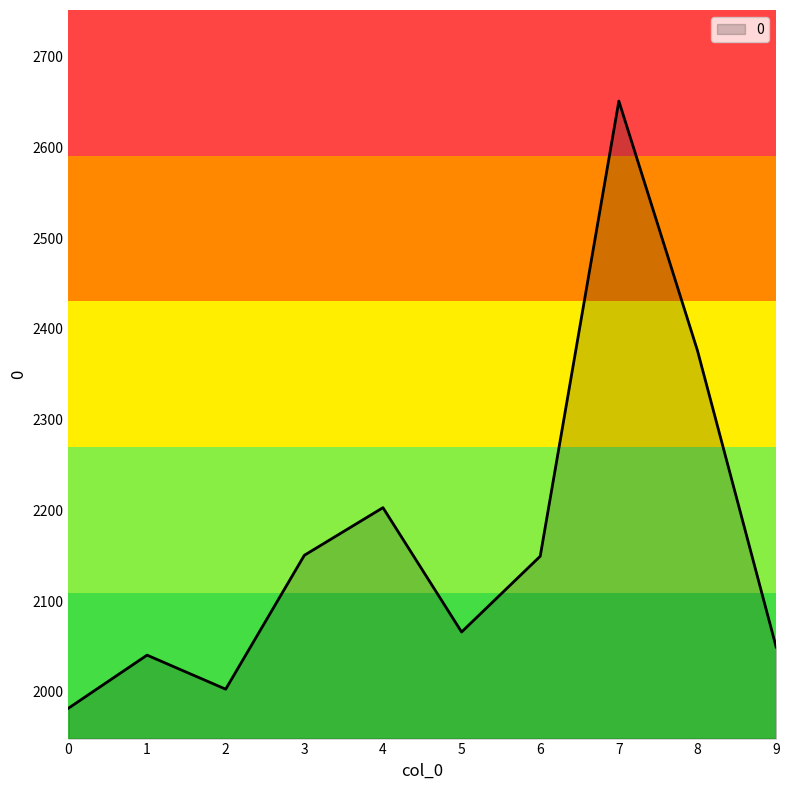

Where is the first local minimum?

2